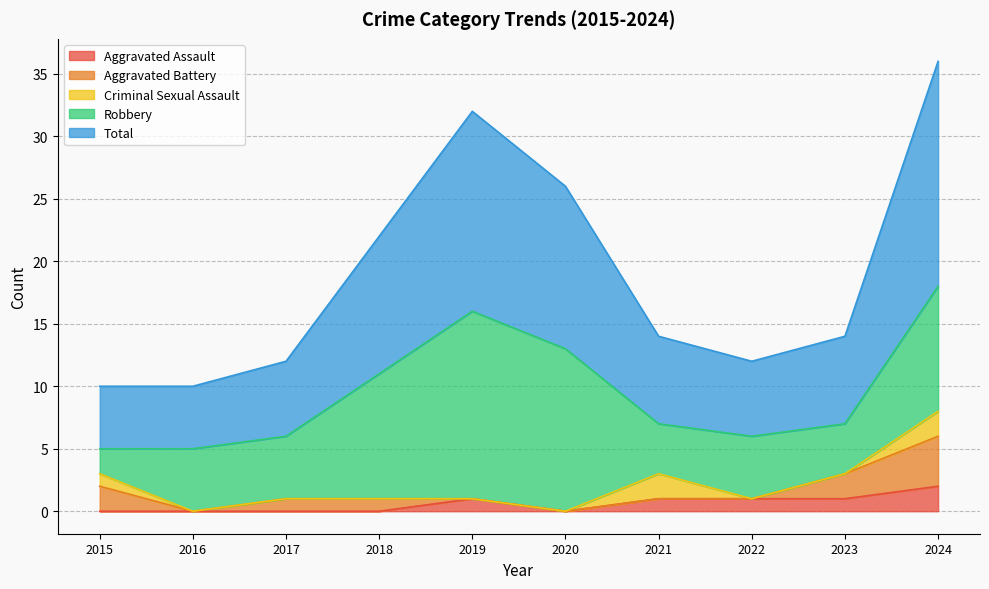

What is the approximate value of Total at 2021, to the nearest 5?

5